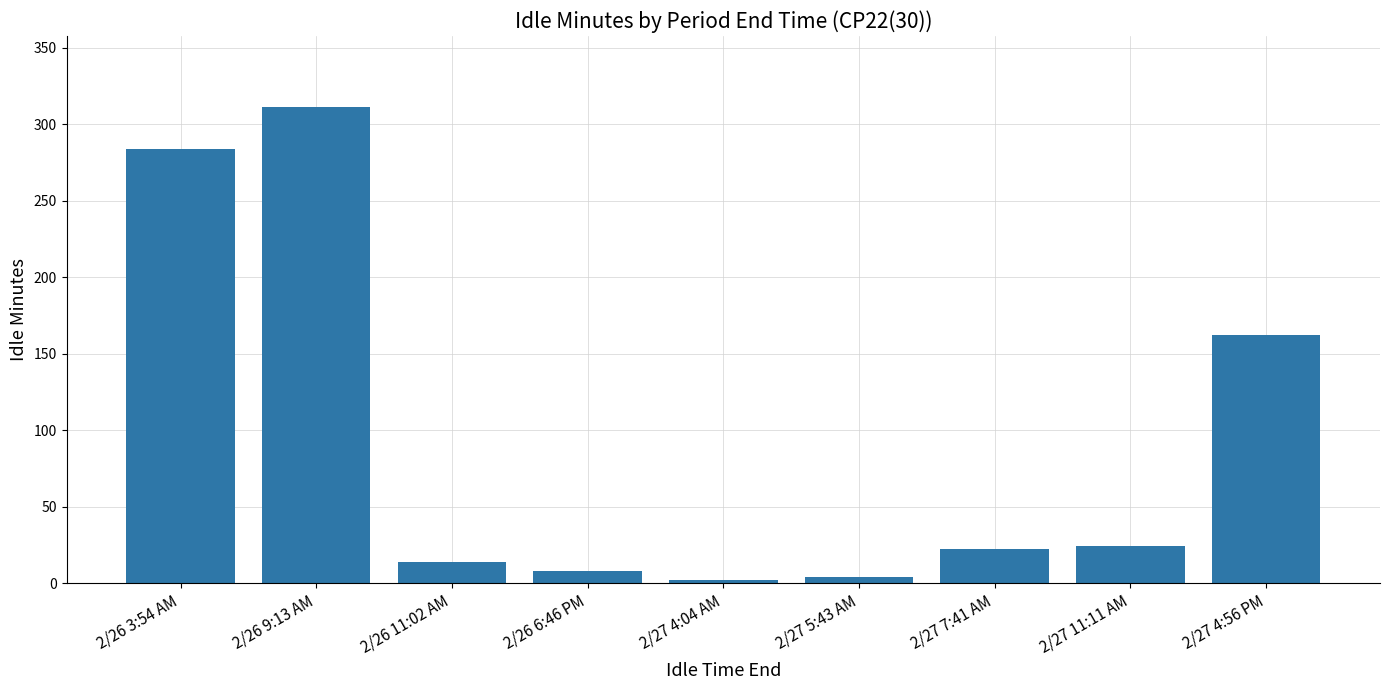

What is the value of the 8th bar from the left?

24